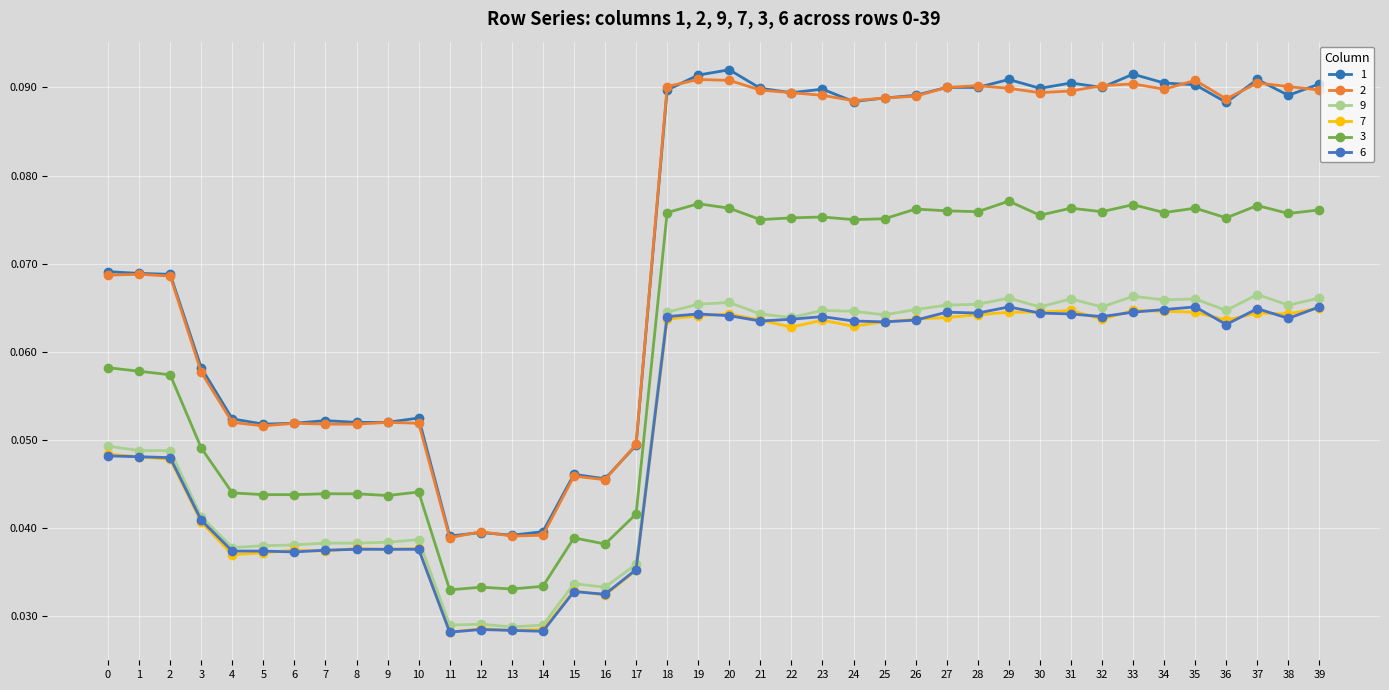

What are all the series names shown in the legend?

1, 2, 9, 7, 3, 6